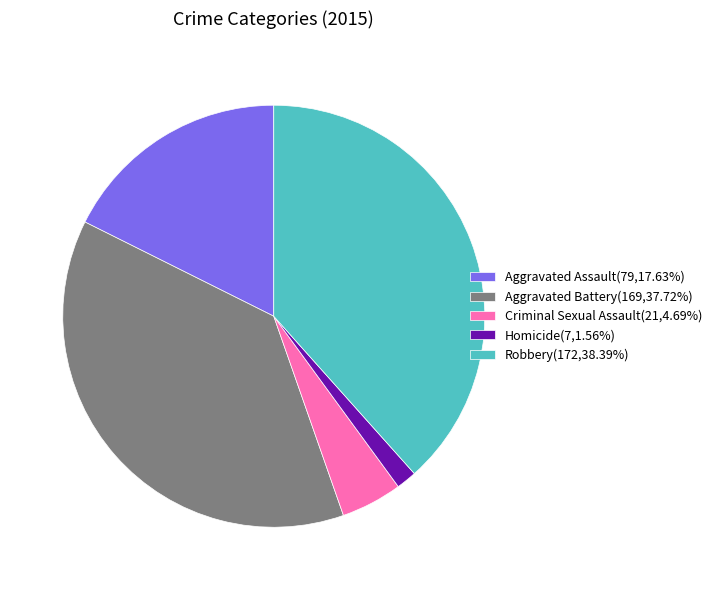

The Aggravated Battery slice represents 38% of the pie. True or false?

True